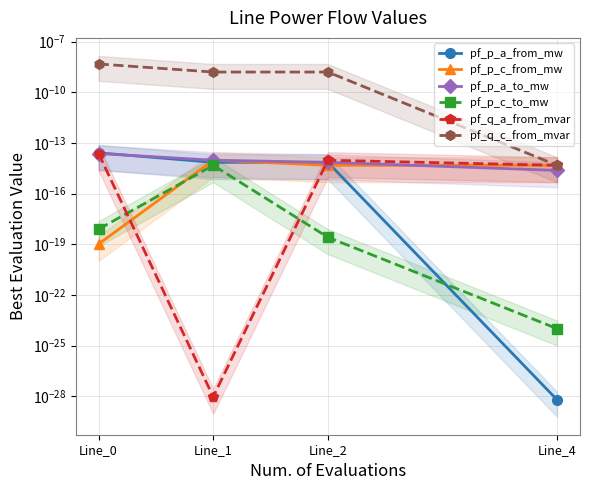

True or false: pf_p_a_from_mw and pf_q_c_from_mvar cross at least once.

False